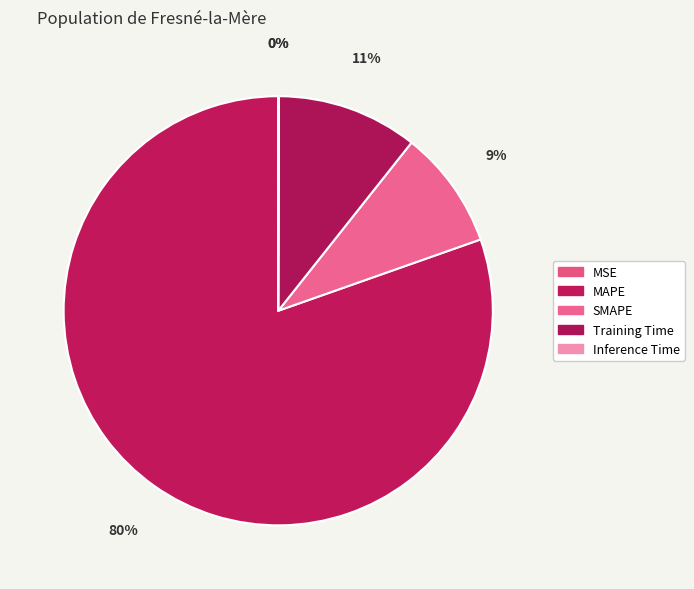

What is the ratio of the value at MAPE to the value at SMAPE?

9.0